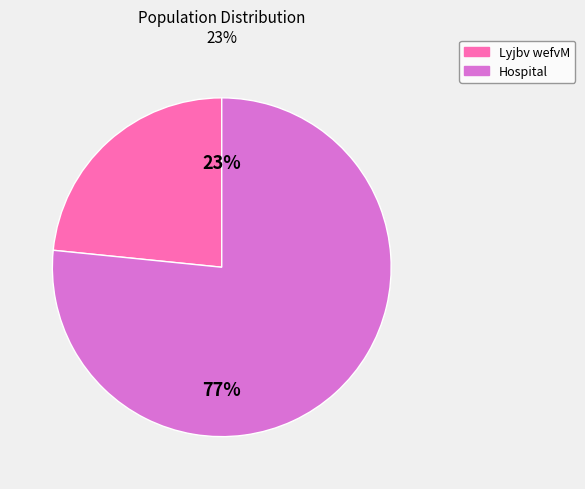

Combined, do Hospital and Lyjbv wefvM account for over 50%?

Yes